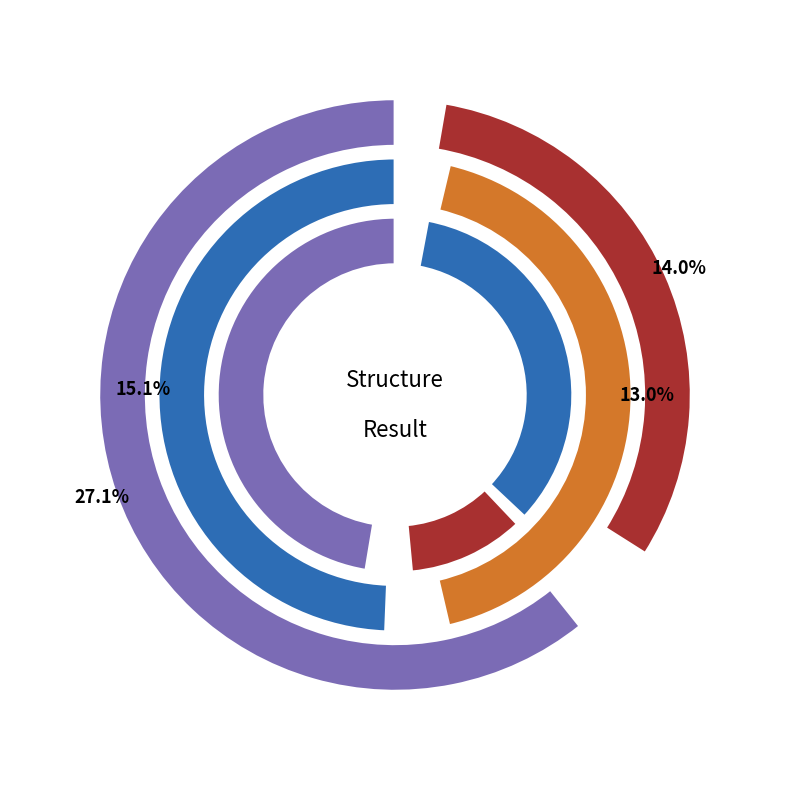

Count the number of slices in the pie.

7